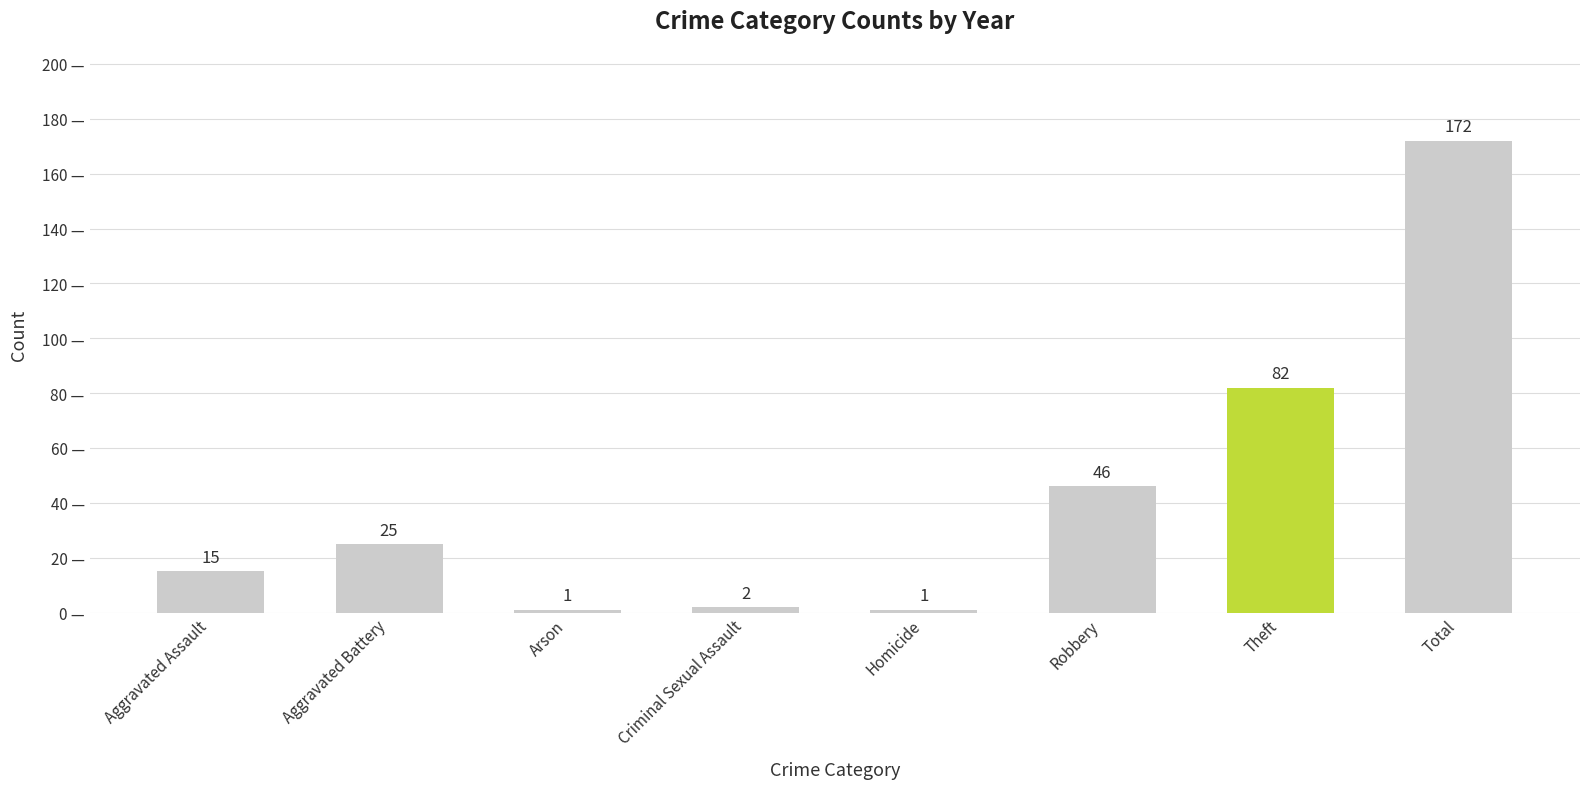

Which has a higher value, Criminal Sexual Assault or Aggravated Assault?

Aggravated Assault